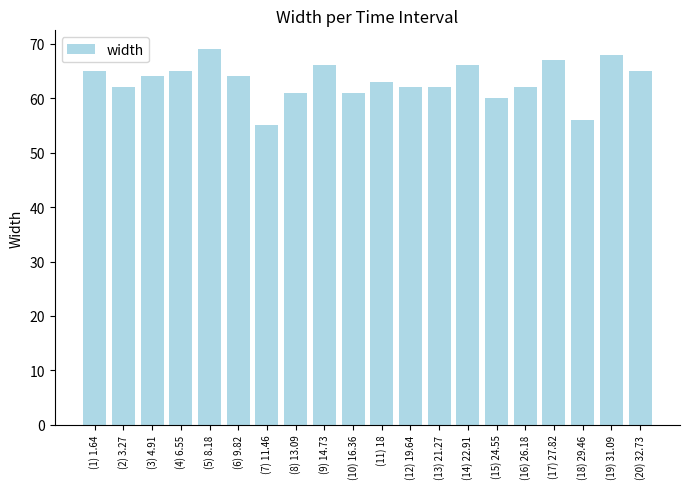

Reading left to right, what are all the values shown in this chart?

65	62	64	65	69	64	55	61	66	61	63	62	62	66	60	62	67	56	68	65